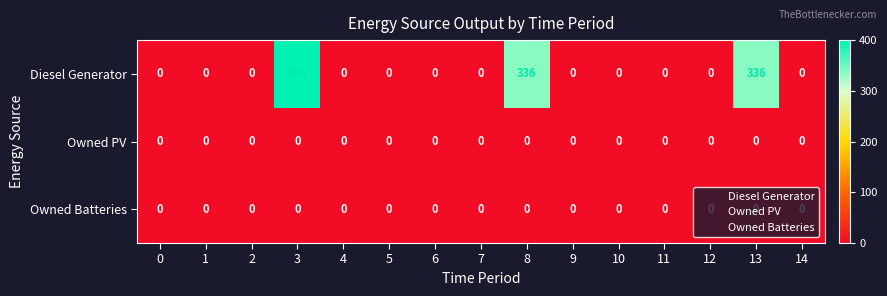

How many data points in Diesel Generator are above 0?

3